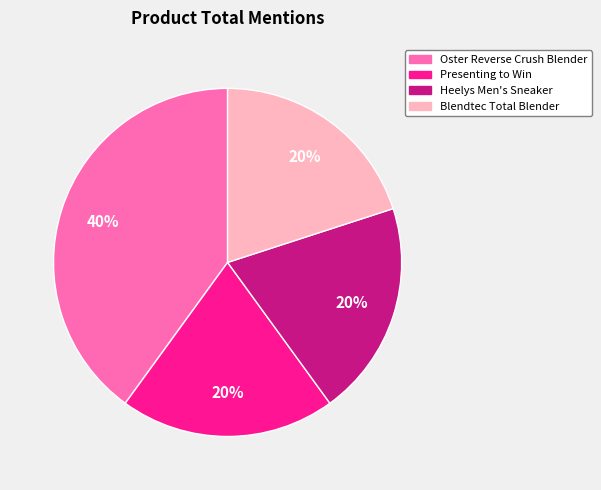

Which slice is the largest?

Oster Reverse Crush Blender